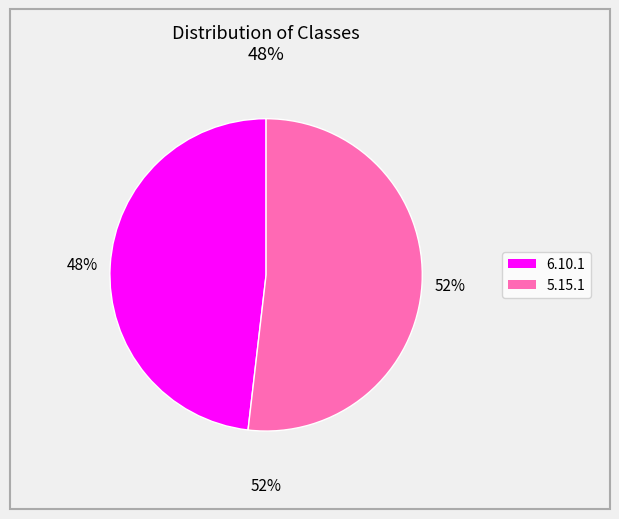

True or false: 5.15.1 accounts for 44% of the total.

False